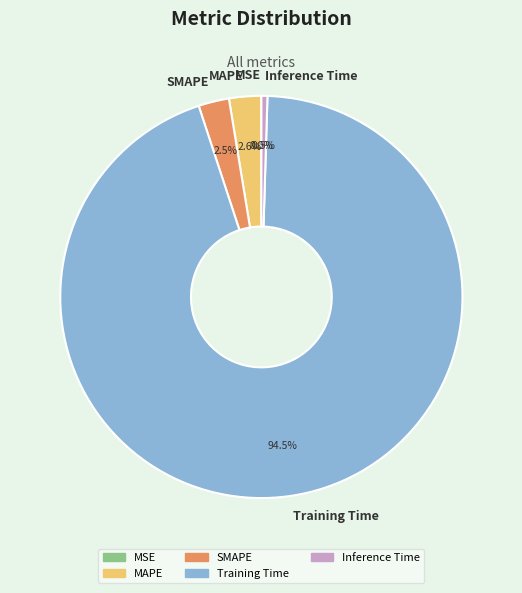

Which slice is the largest?

Training Time